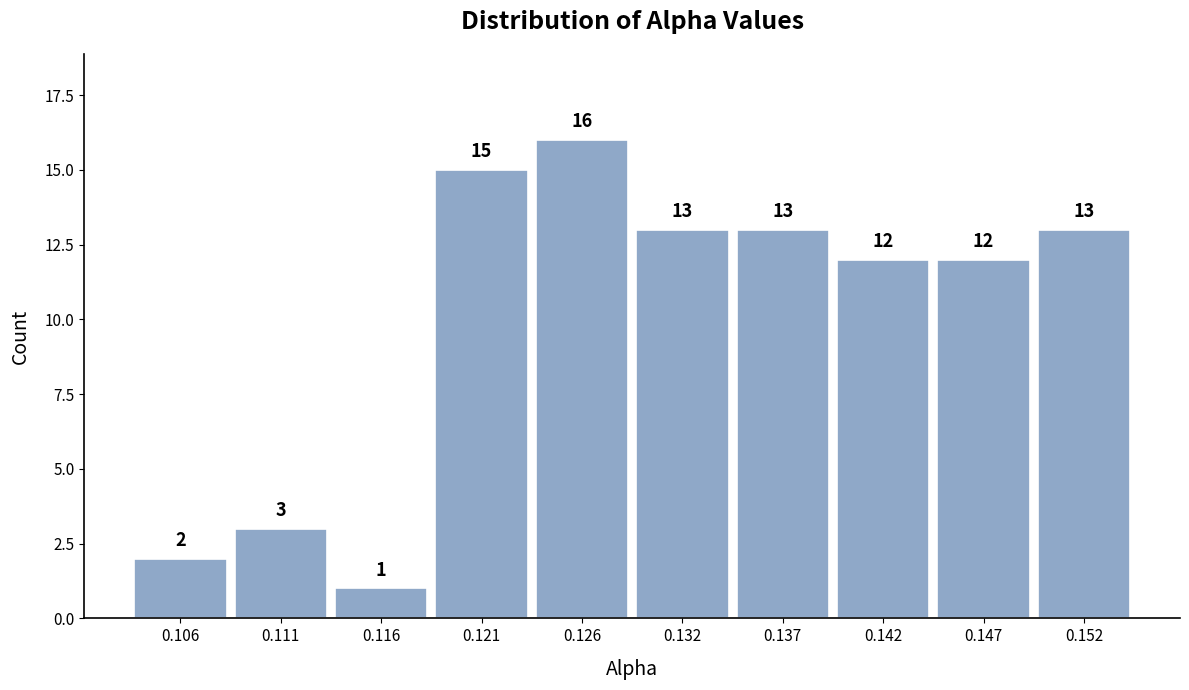

Reading left to right, transcribe this chart: for each bar, give the range it covers on the x-axis and its height. The bar edges are not printed on the chart, so give them approximately, as read against the axis.

0.103 to 0.108: 2
0.108 to 0.113: 3
0.113 to 0.119: 1
0.119 to 0.124: 15
0.124 to 0.129: 16
0.129 to 0.134: 13
0.134 to 0.139: 13
0.139 to 0.145: 12
0.145 to 0.150: 12
0.150 to 0.155: 13